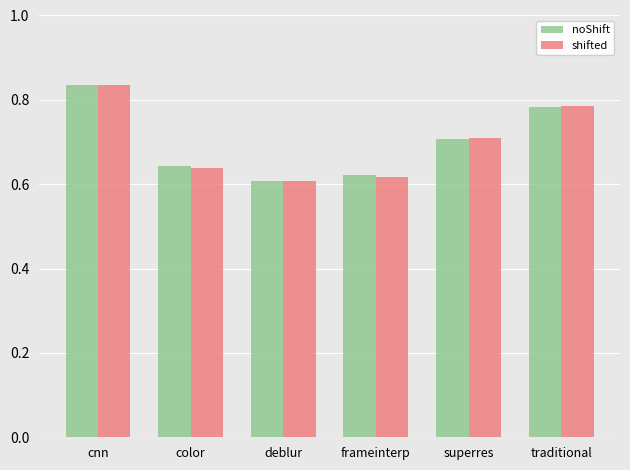

What is the label of the 4th bar from the left?

frameinterp